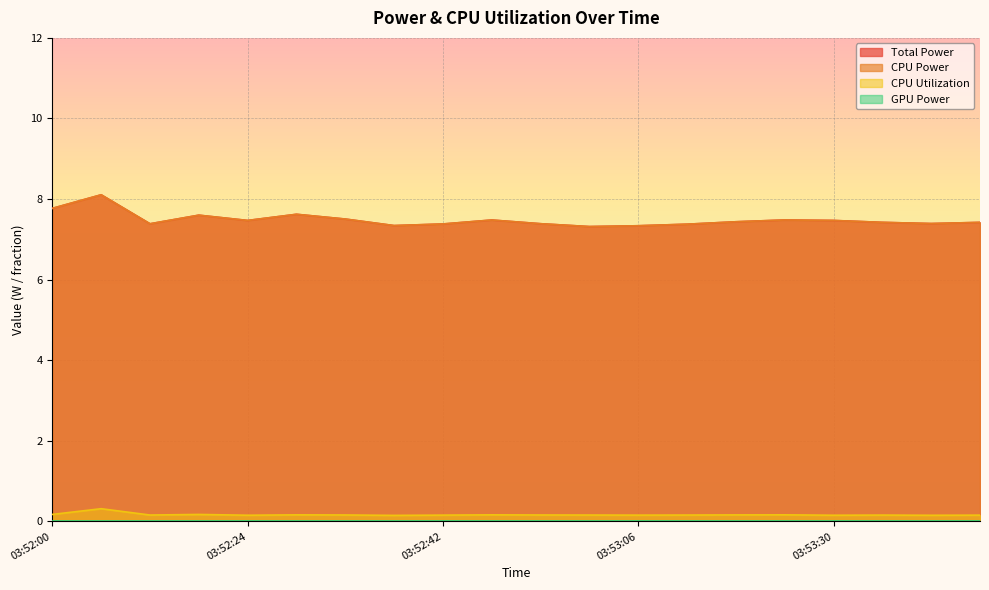

What is the approximate value of Total Power at 03:52:12?

7.4